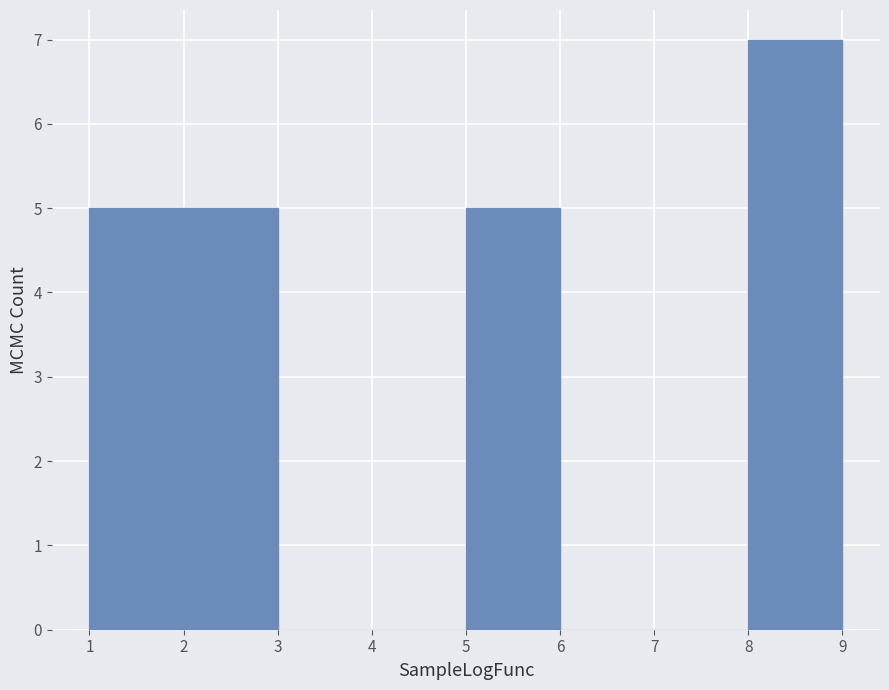

Over which range of the x-axis is the bar tallest?

8 to 9